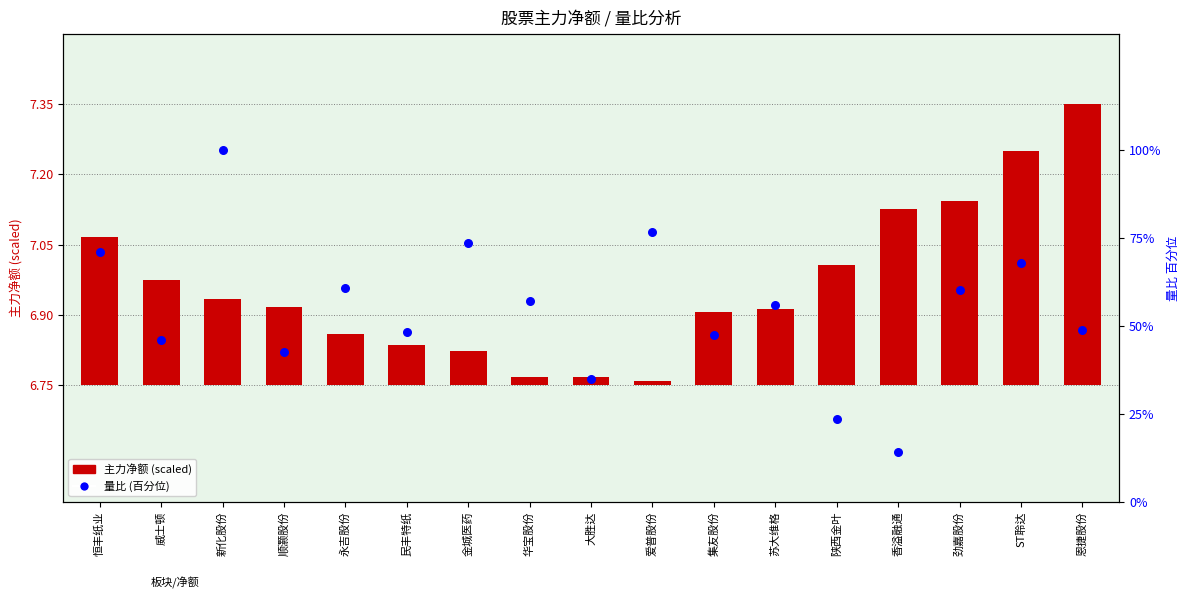

Which series reaches the minimum Y coordinate?

主力净额 (scaled)